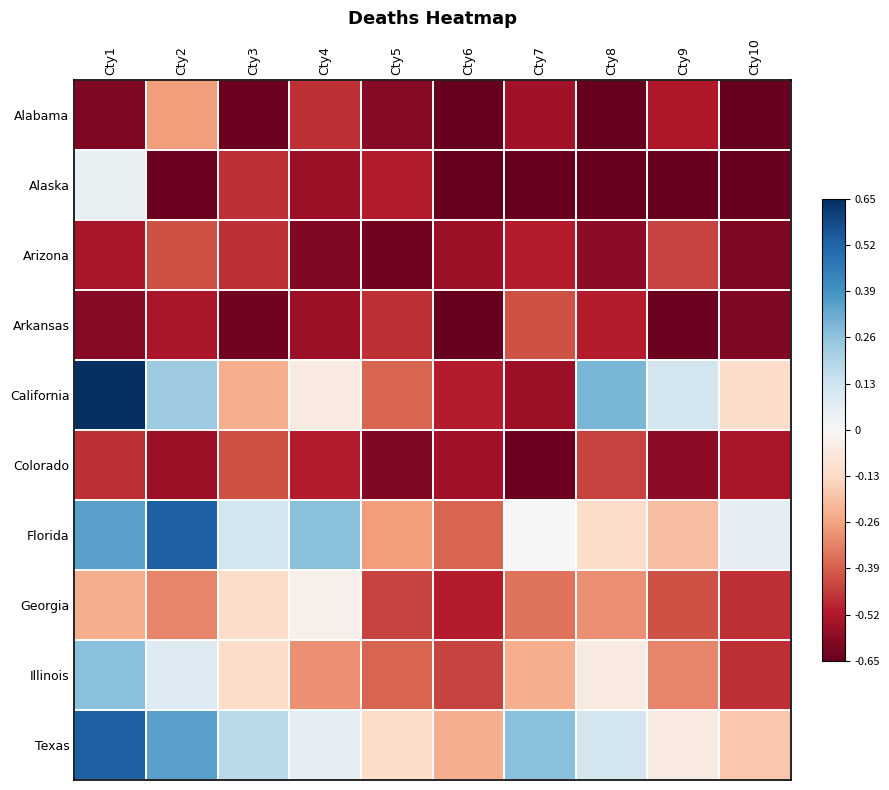

At Cty5, list the series in order from smallest to largest.

Arizona, Colorado, Alabama, Alaska, Arkansas, Georgia, California, Illinois, Florida, Texas